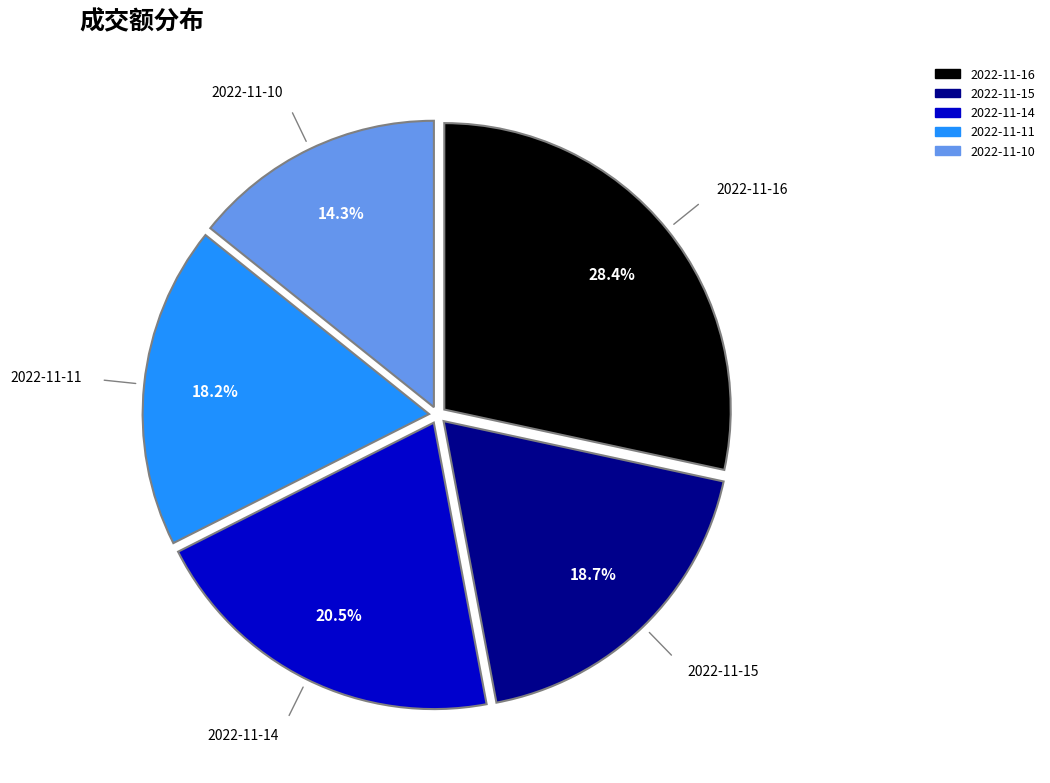

What is the largest slice in the pie chart?

2022-11-16